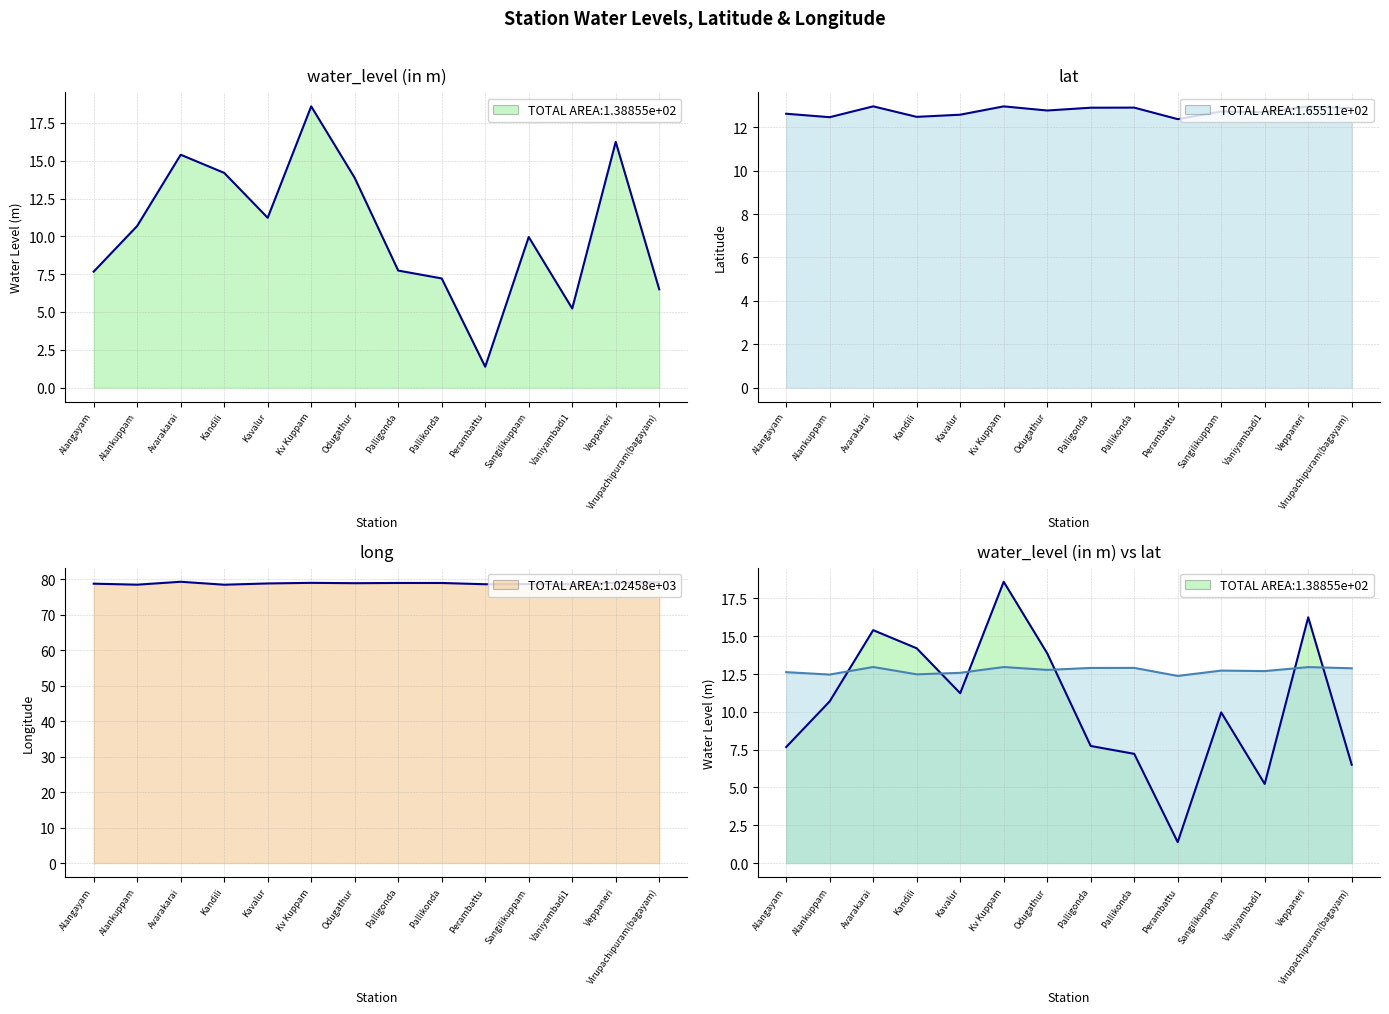

Is the value of water_level (in m) at Kandili greater than the value of lat at Pallikonda?

Yes